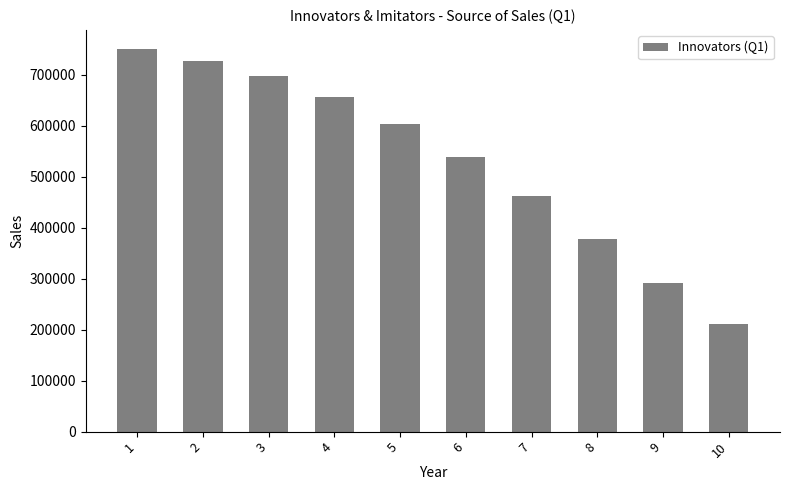

What is the sum of the values at 4 and 7?

1118085.9